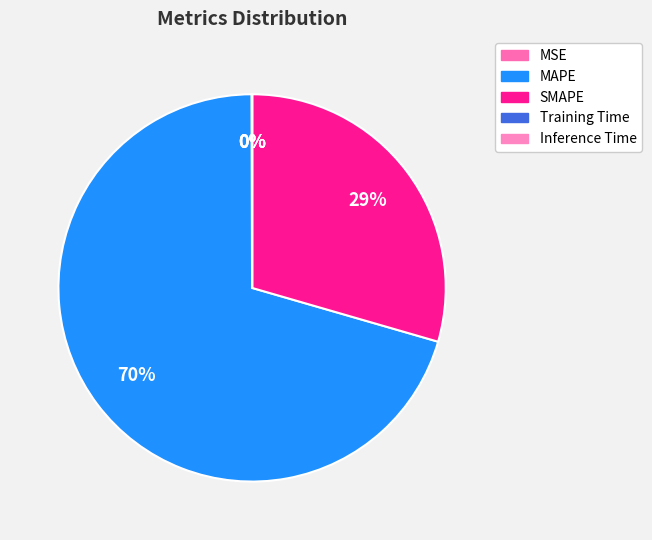

Which slice is the largest?

MAPE